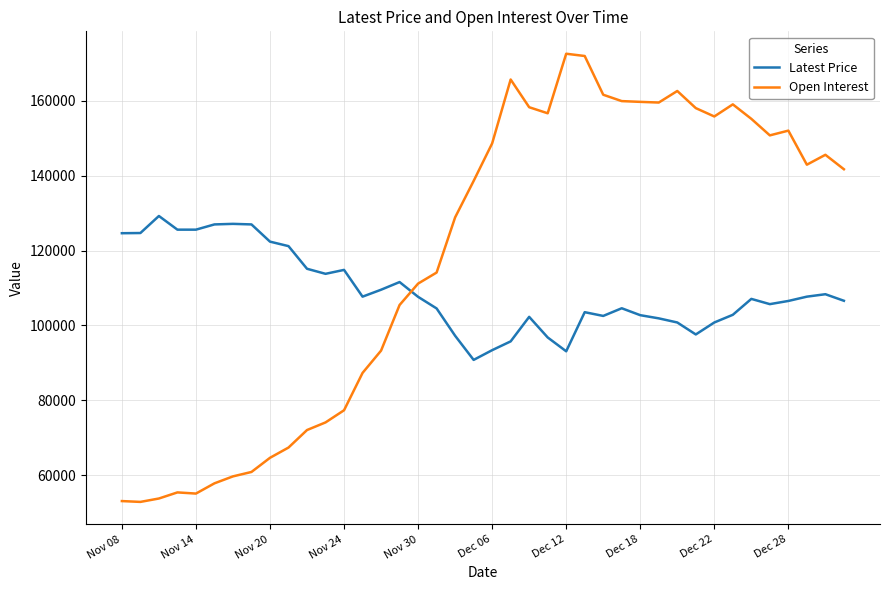

What is the difference between the maximum and minimum values in the Open Interest series?

119746